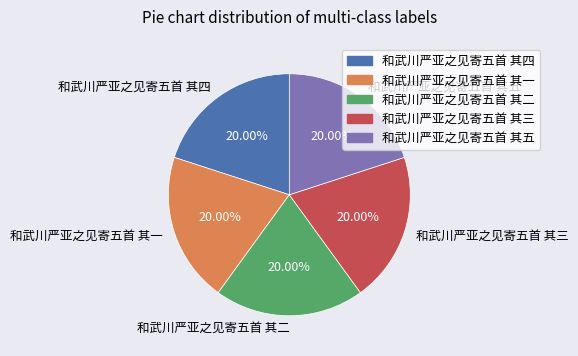

To the nearest percent, what is the average slice percentage?

20%